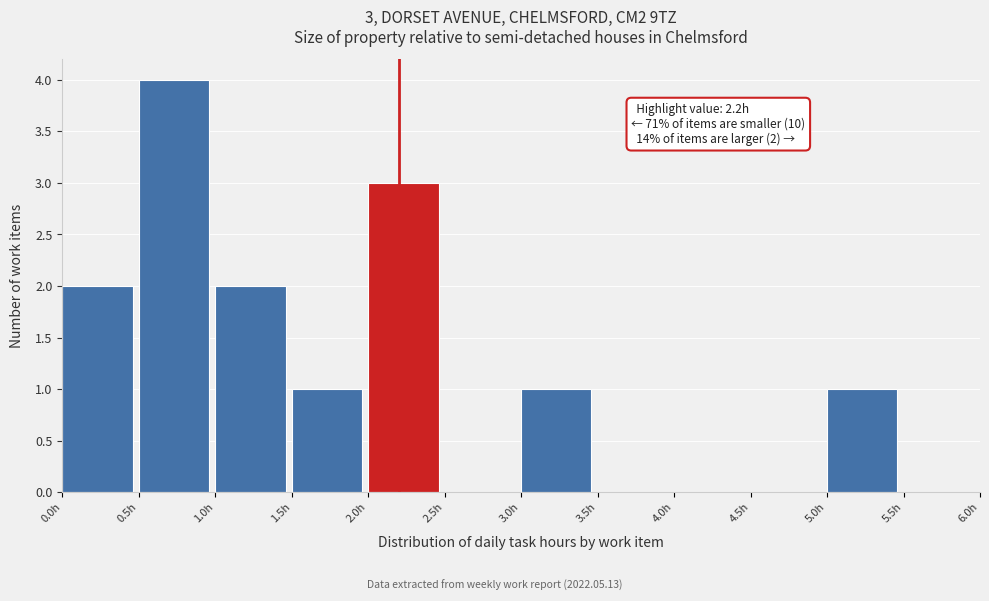

Over which range of the x-axis is the bar tallest?

0.5 to 1.0